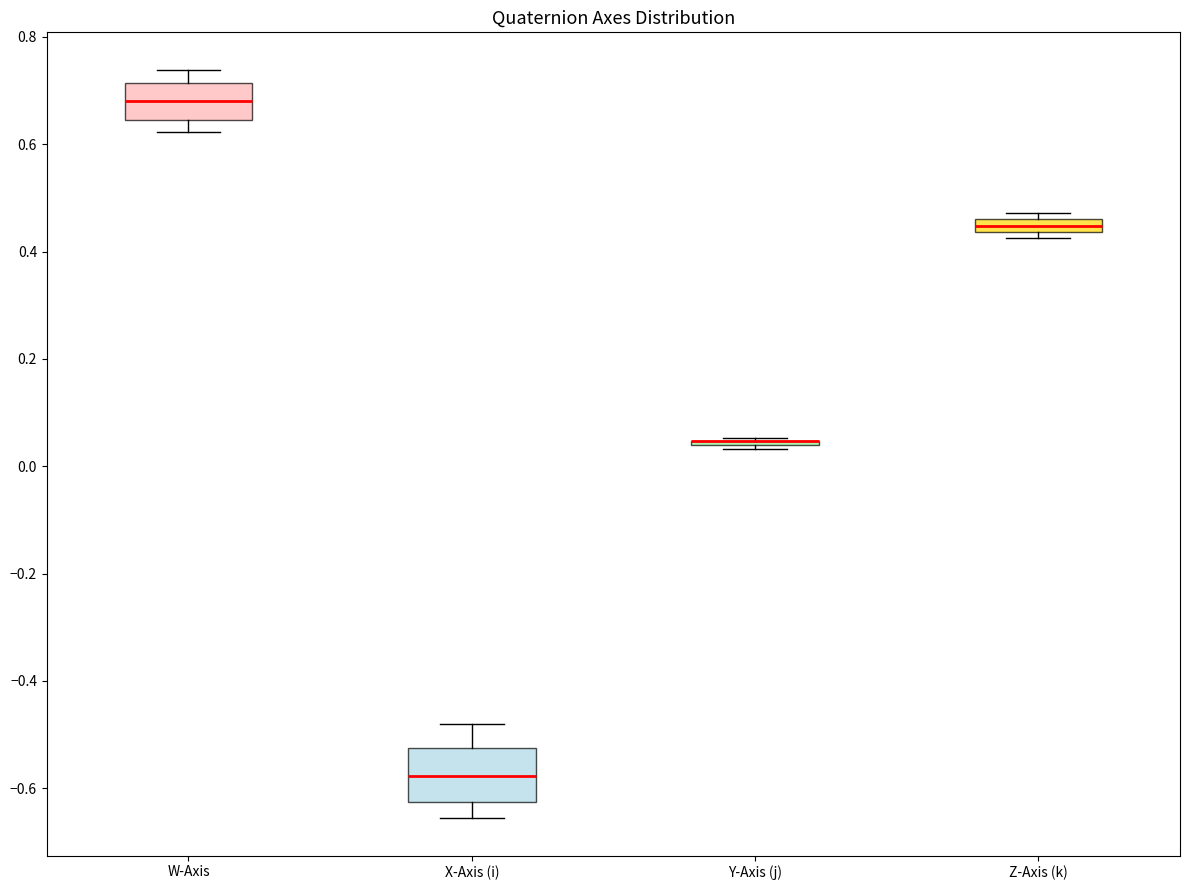

Where does the lower whisker of the box for W-Axis end on the y-axis? The values are not printed on the chart, so give them approximately, as read against the axis.

0.62